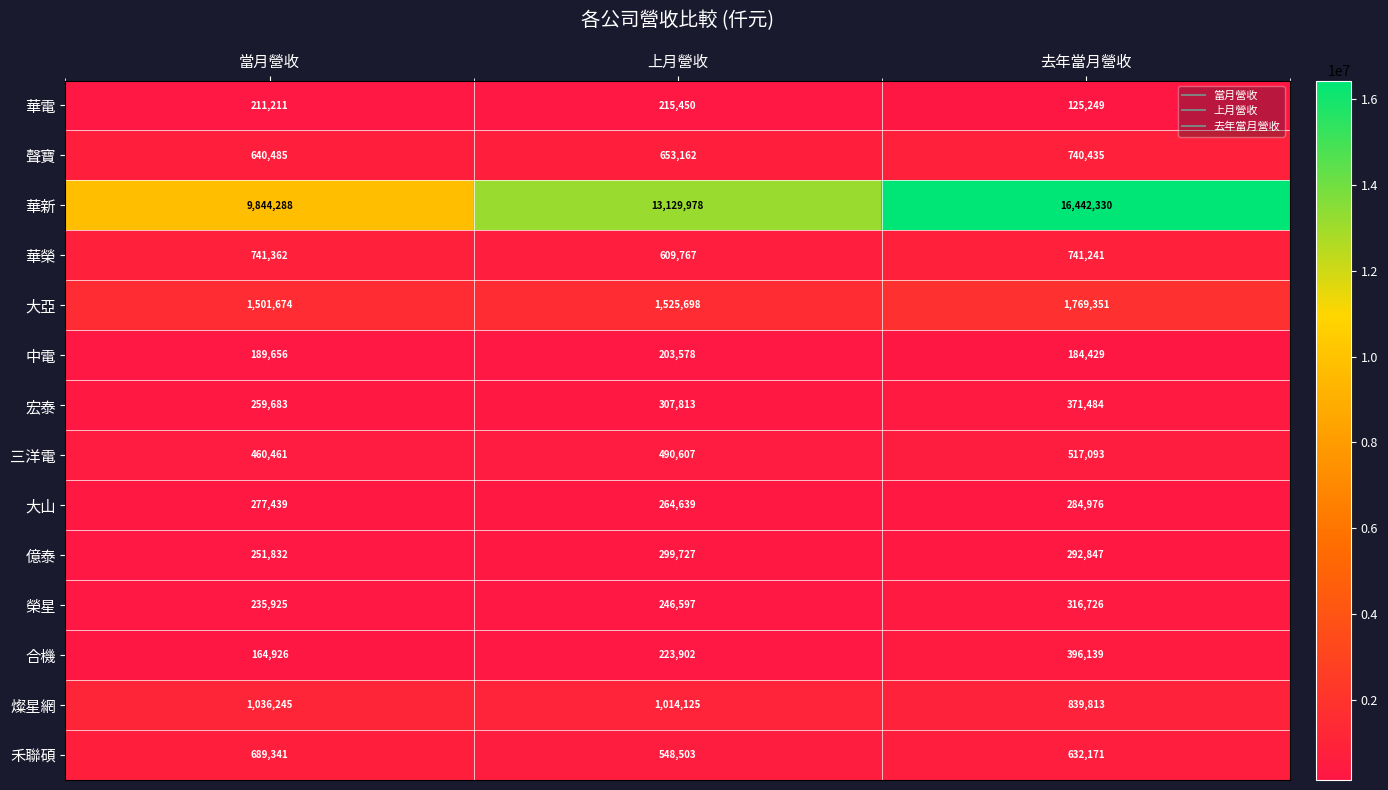

What is the smallest value displayed?

125249